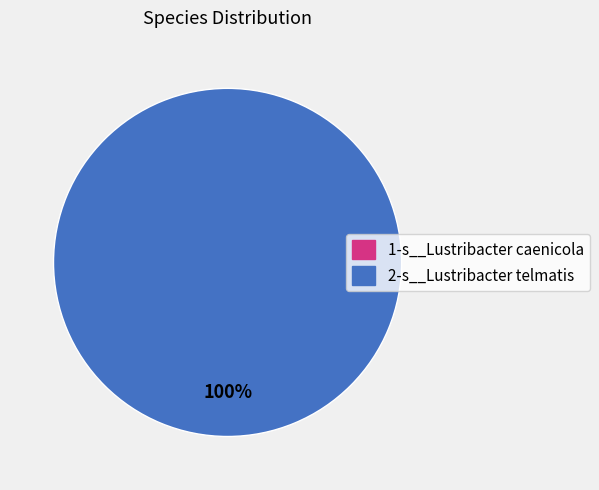

True or false: 1-s__Lustribacter caenicola accounts for 0% of the total.

True